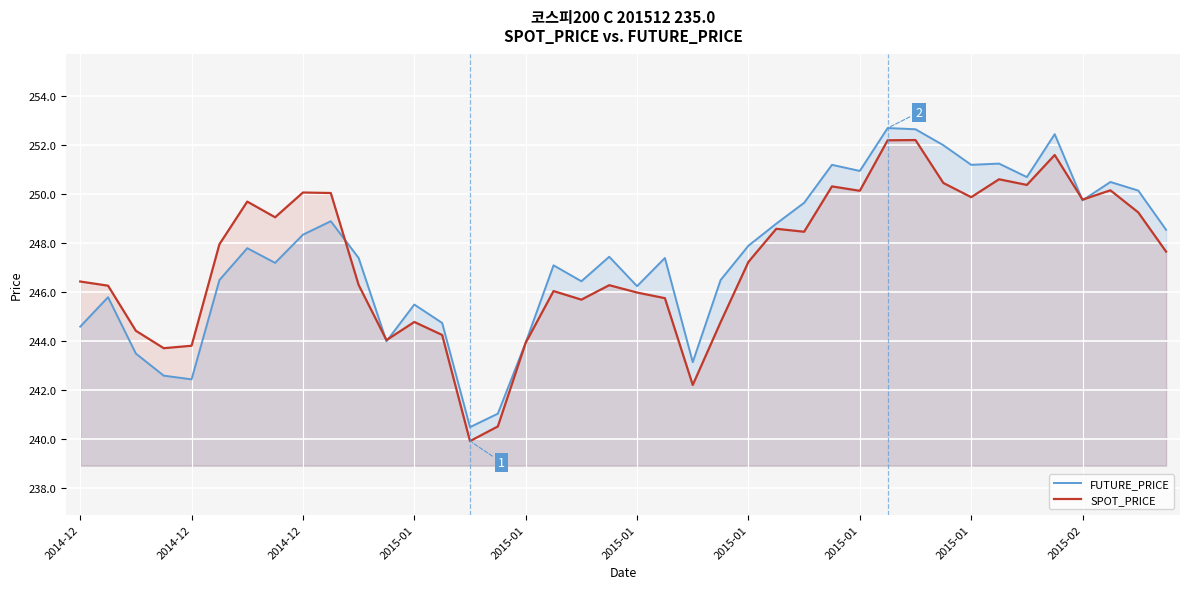

At which category does the chart reach its peak across all series?

29